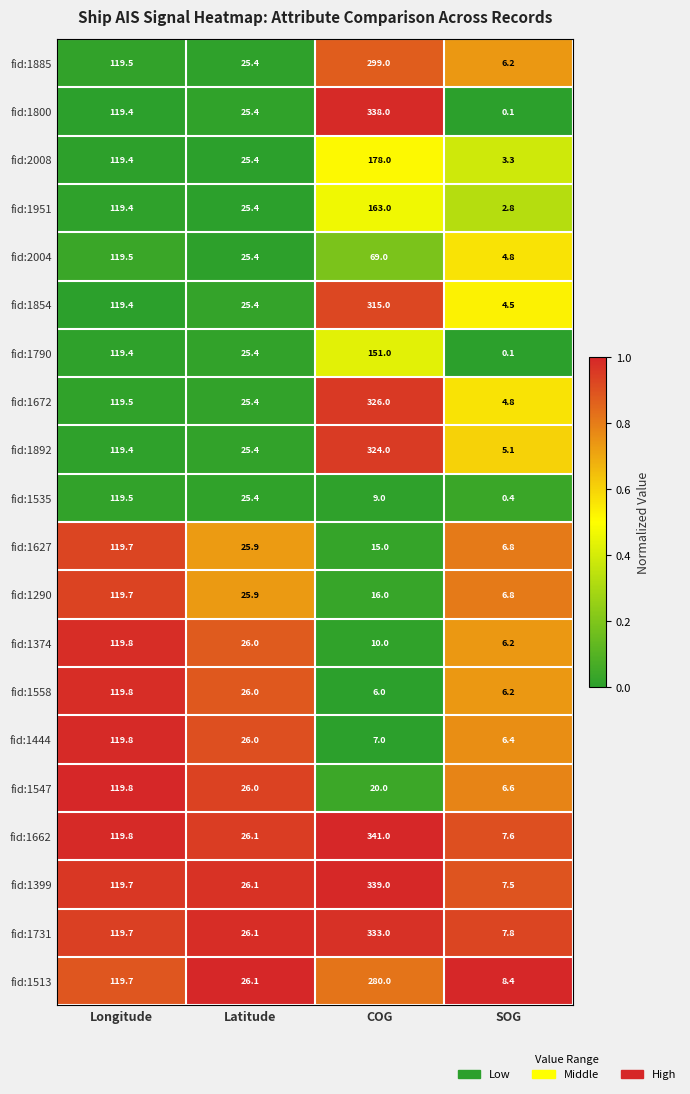

The fid:1854 series shows 119.4 at Longitude. True or false?

True